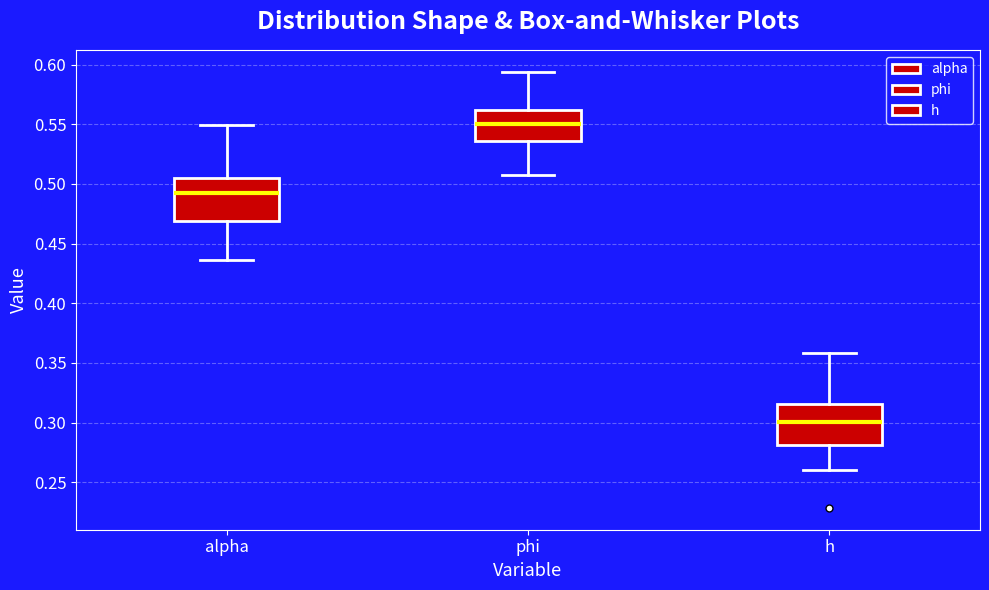

Which box has the highest median line?

phi